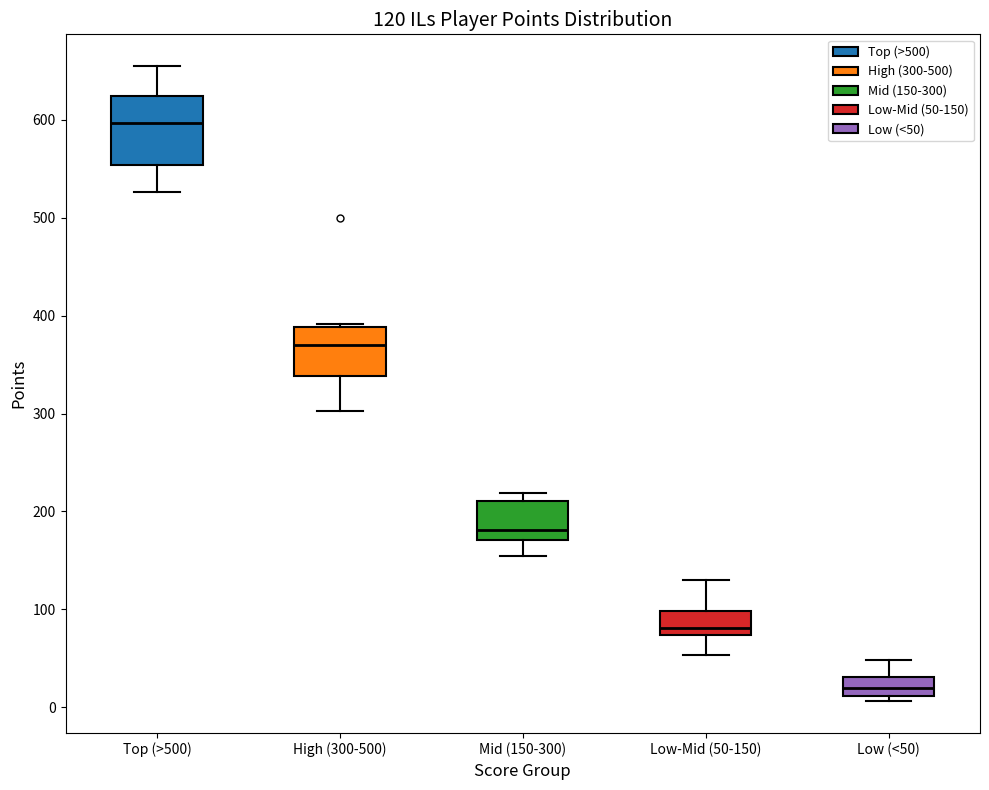

Which box is the tallest, from its lower edge to its upper edge?

Top (>500)